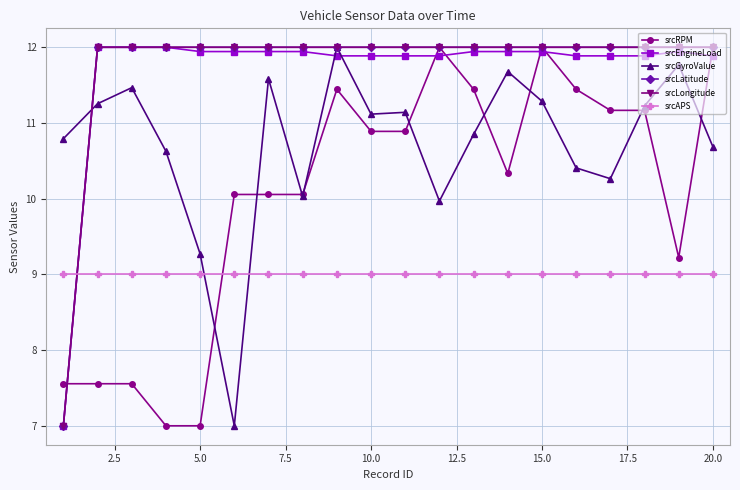

How many lines are shown in the chart?

6